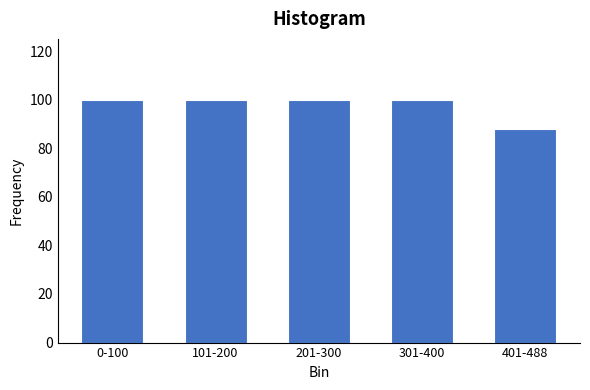

Reading left to right, extract all data points from this chart.

100	100	100	100	88